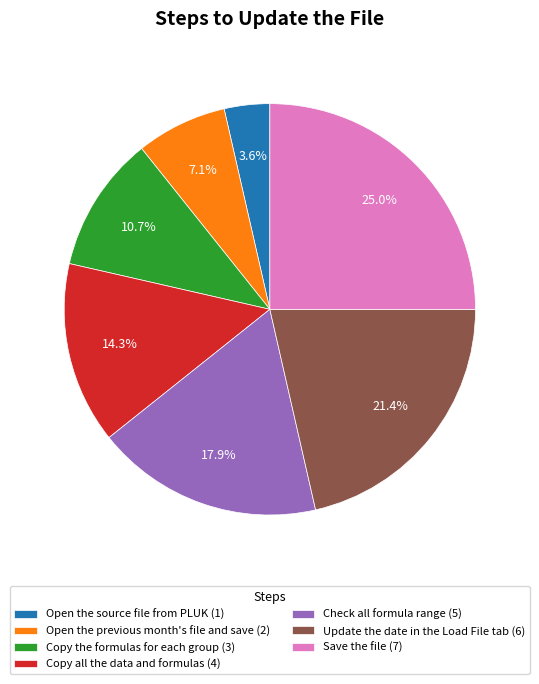

Does Save the file represent more than half of the total?

No